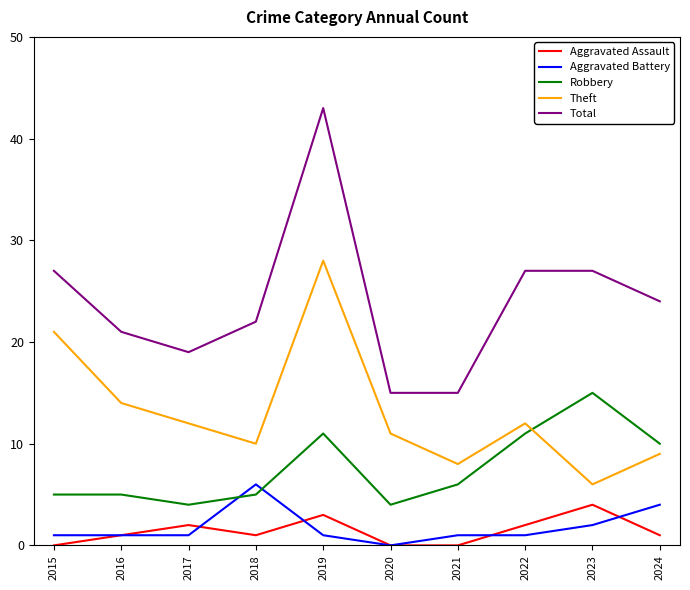

Reading left to right, what are all the values shown in this chart?

Aggravated Assault: 2015=0	2016=1	2017=2	2018=1	2019=3	2020=0	2021=0	2022=2	2023=4	2024=1
Aggravated Battery: 2015=1	2016=1	2017=1	2018=6	2019=1	2020=0	2021=1	2022=1	2023=2	2024=4
Robbery: 2015=5	2016=5	2017=4	2018=5	2019=11	2020=4	2021=6	2022=11	2023=15	2024=10
Theft: 2015=21	2016=14	2017=12	2018=10	2019=28	2020=11	2021=8	2022=12	2023=6	2024=9
Total: 2015=27	2016=21	2017=19	2018=22	2019=43	2020=15	2021=15	2022=27	2023=27	2024=24